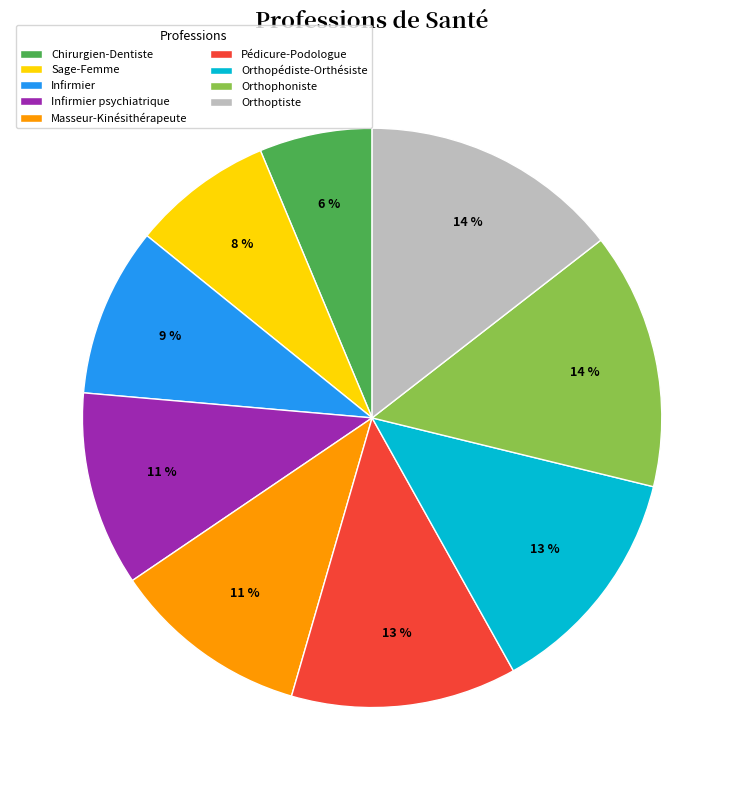

Does Chirurgien-Dentiste represent more than half of the total?

No